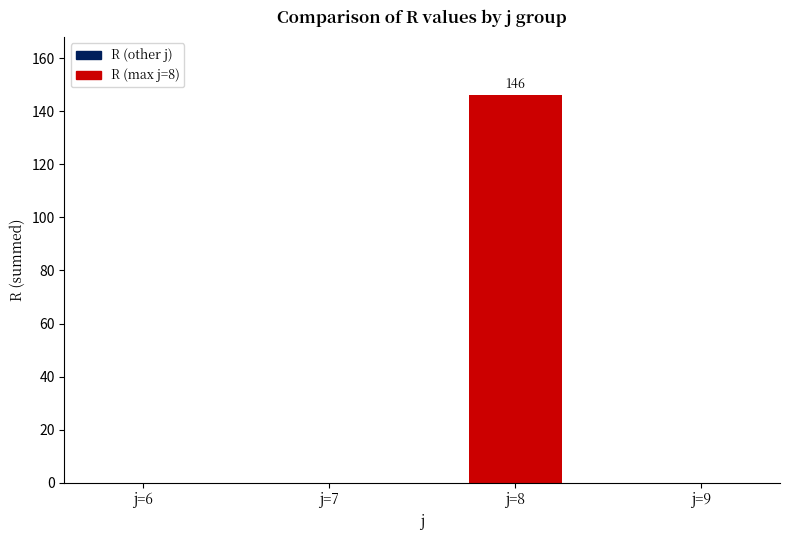

What is the greatest value displayed?

146